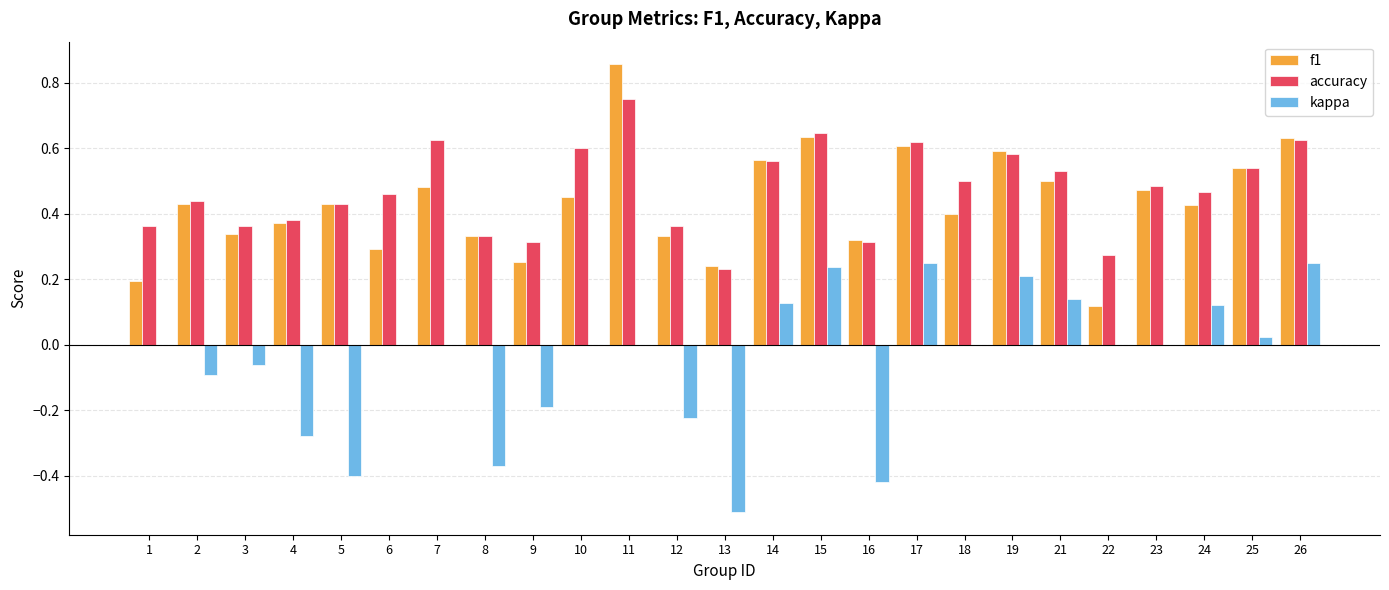

Which series changed the most between 14 and 23?

kappa